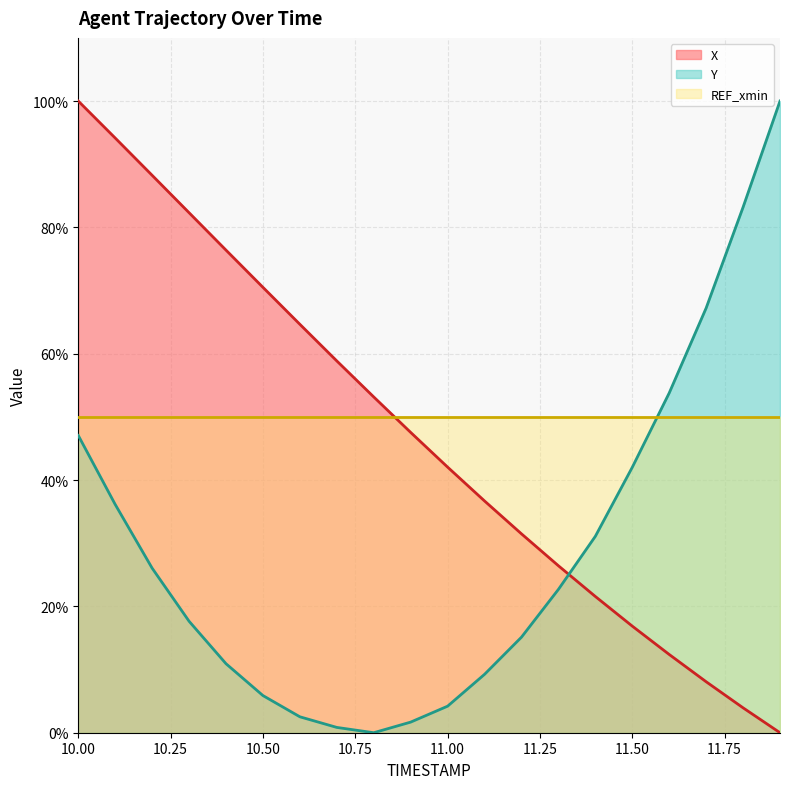

How many values in the Y series exceed 0?

19